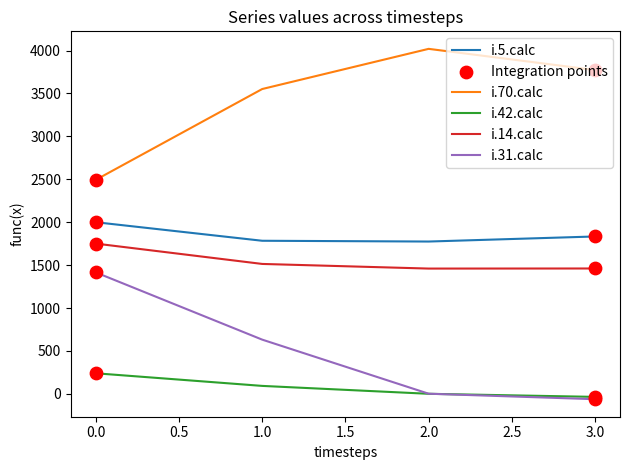

Which series has the largest total across all categories?

i.70.calc